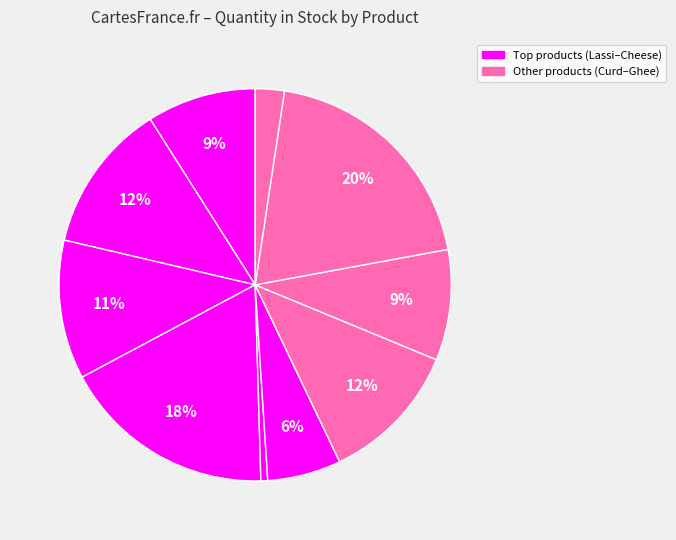

How many slices are in this pie chart?

10